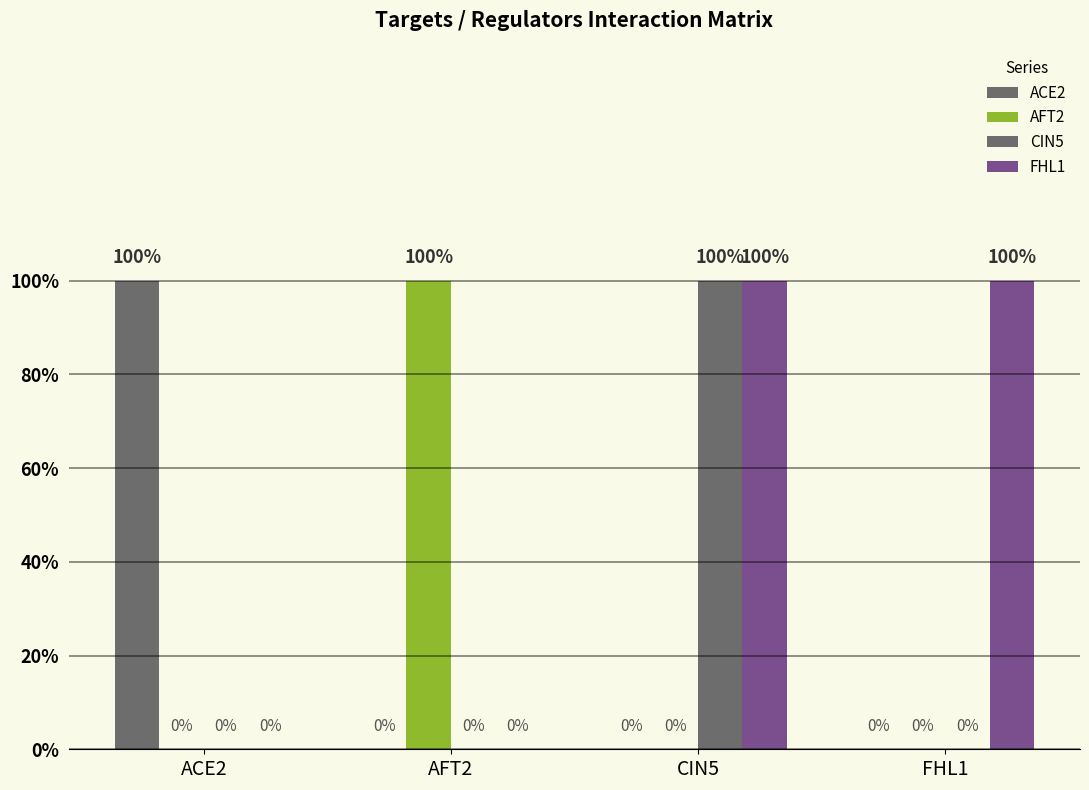

Does the chart contain stacked bars?

No